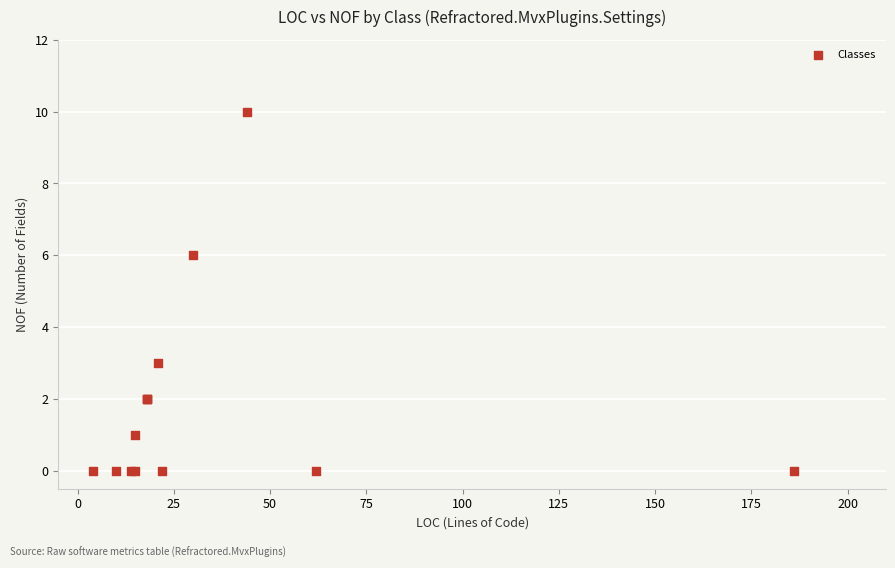

What Y value in the scatter plot is closest to 5?

6